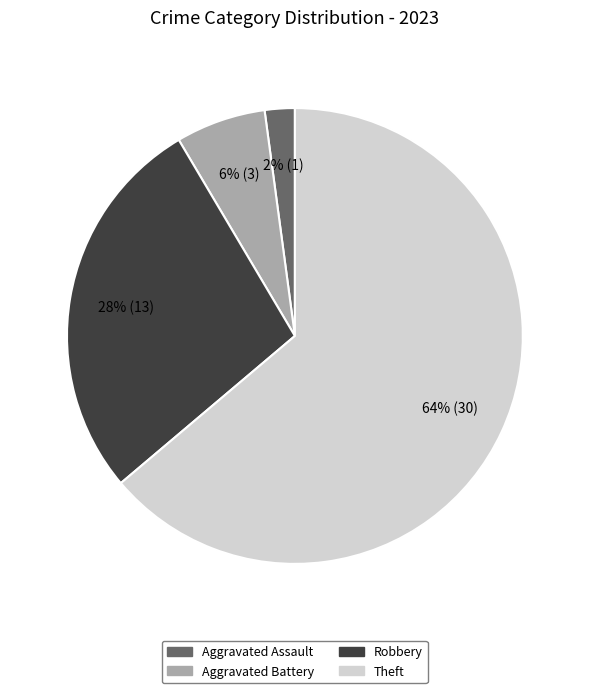

How many slices are in this pie chart?

4